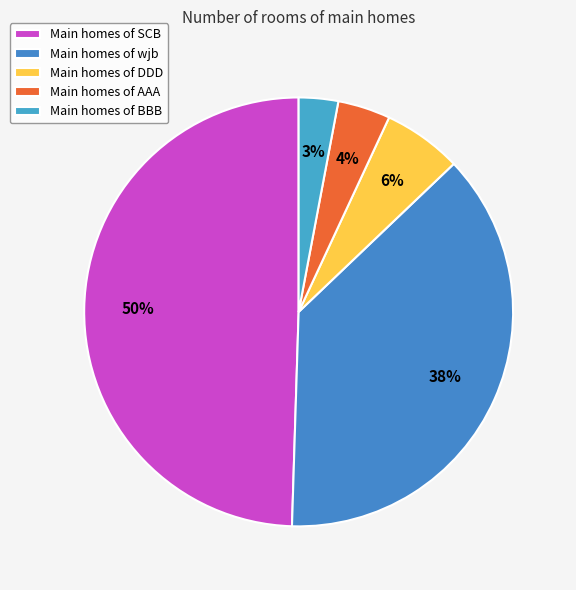

What is the smallest slice in the pie chart?

BBB